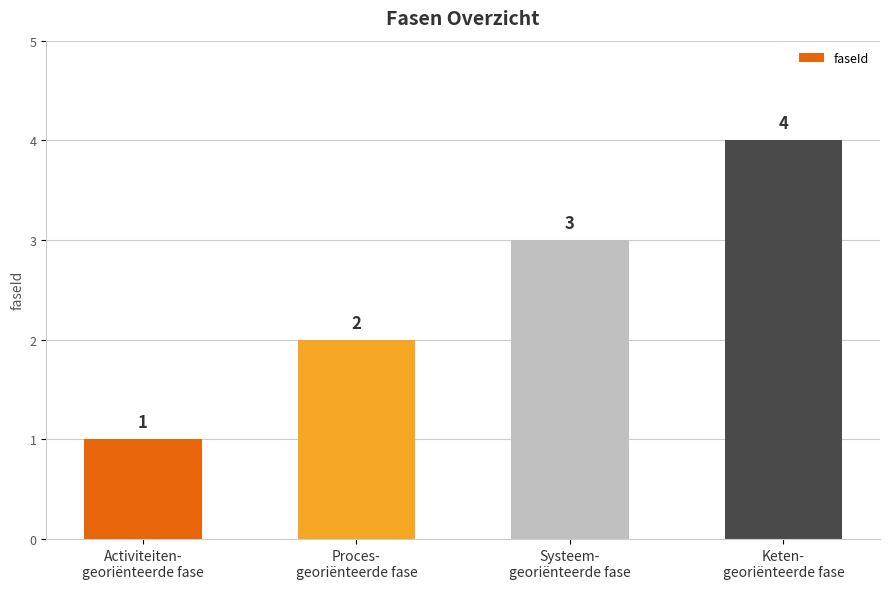

What is the difference between the values at Systeem-
georiënteerde fase and Activiteiten-
georiënteerde fase?

2